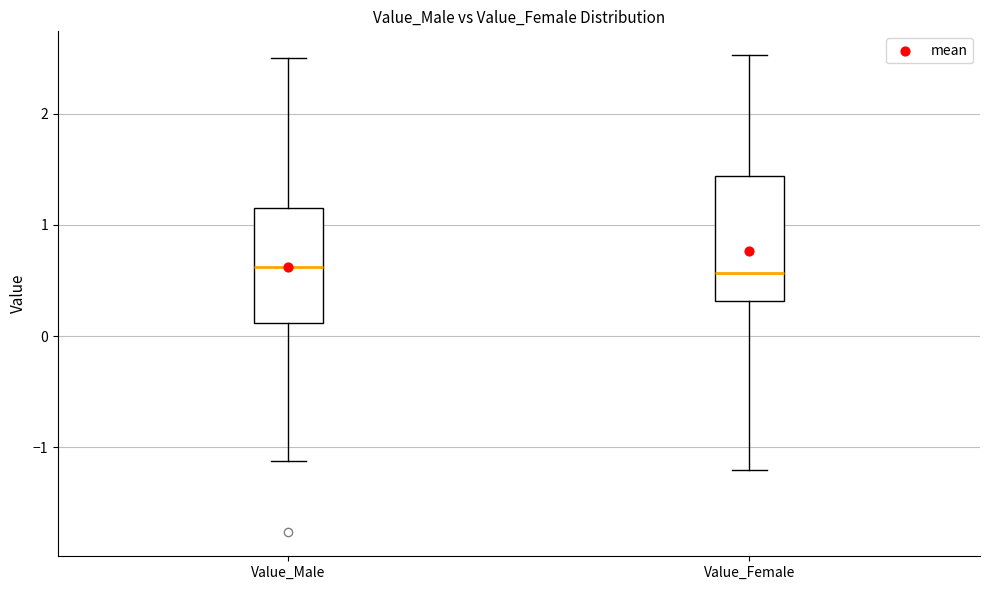

Where is the upper edge of the box for Value_Male on the y-axis? The values are not printed on the chart, so give them approximately, as read against the axis.

1.1